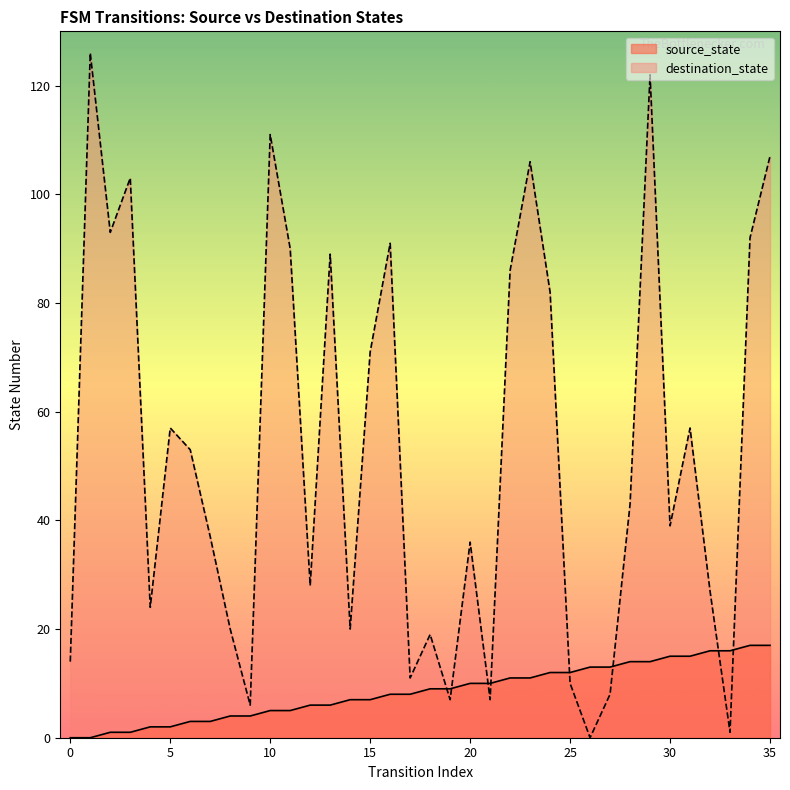

What is the total value across all series at 0?

14